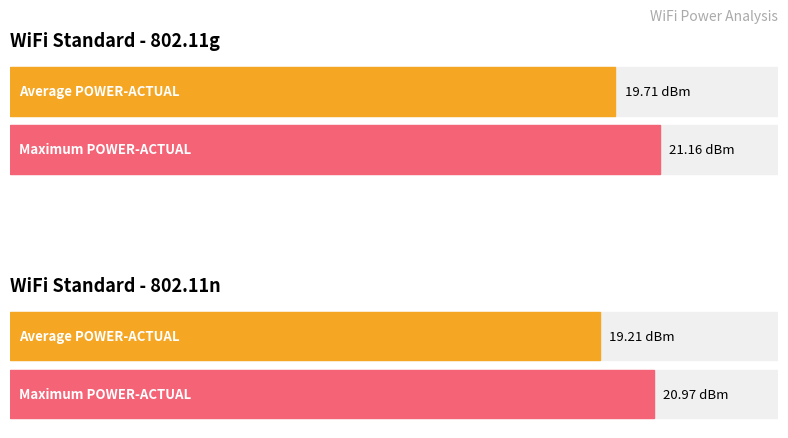

List the series in order of their overall mean, highest first.

Maximum utilization, Average utilization